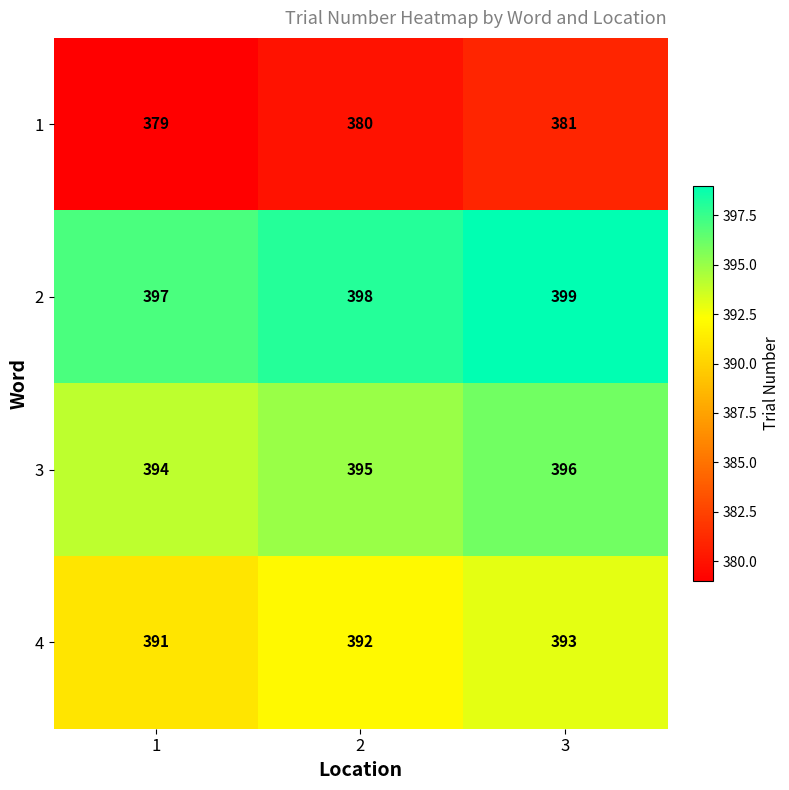

At which category is the sum across all series the highest?

3